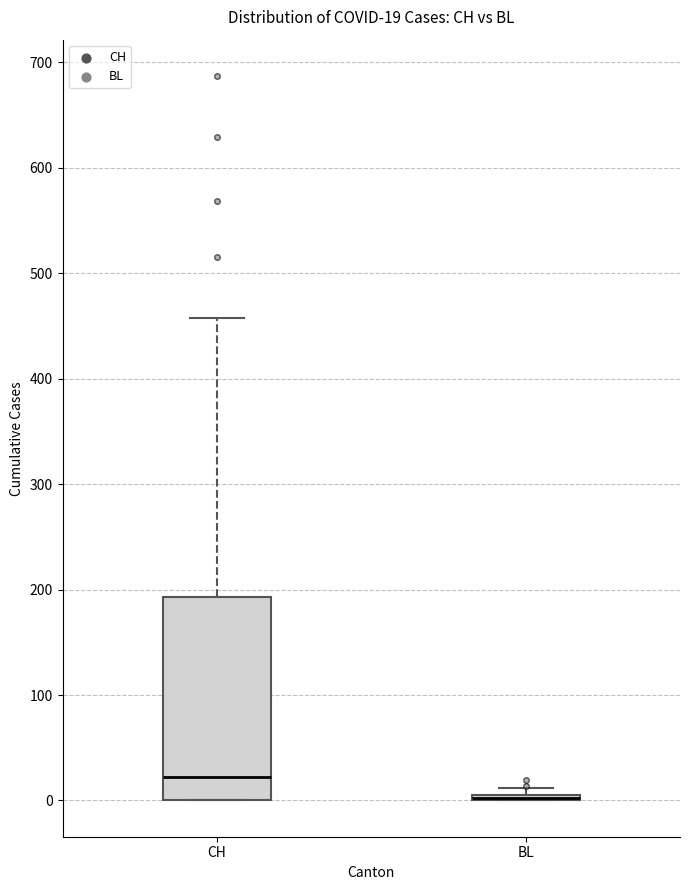

Comparing the boxes themselves (not the whiskers), which one is the tallest?

CH